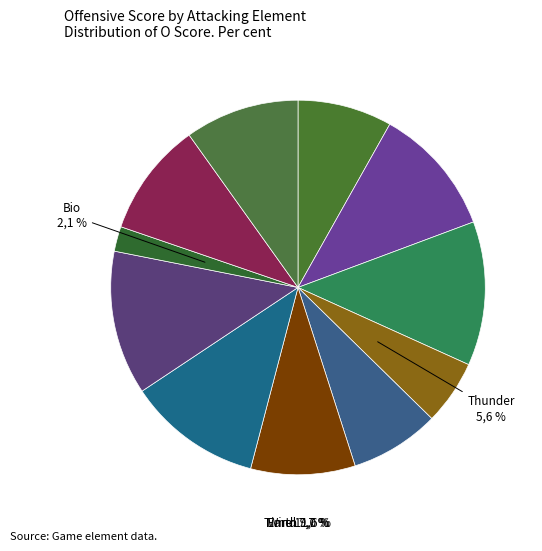

How much of the chart is everything except Earth?

91.0%